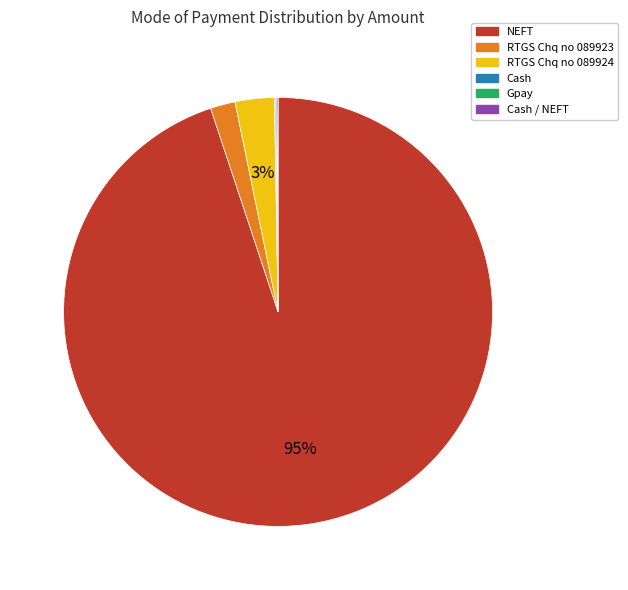

To the nearest percent, what is the difference between the largest and smallest slice percentages?

95%